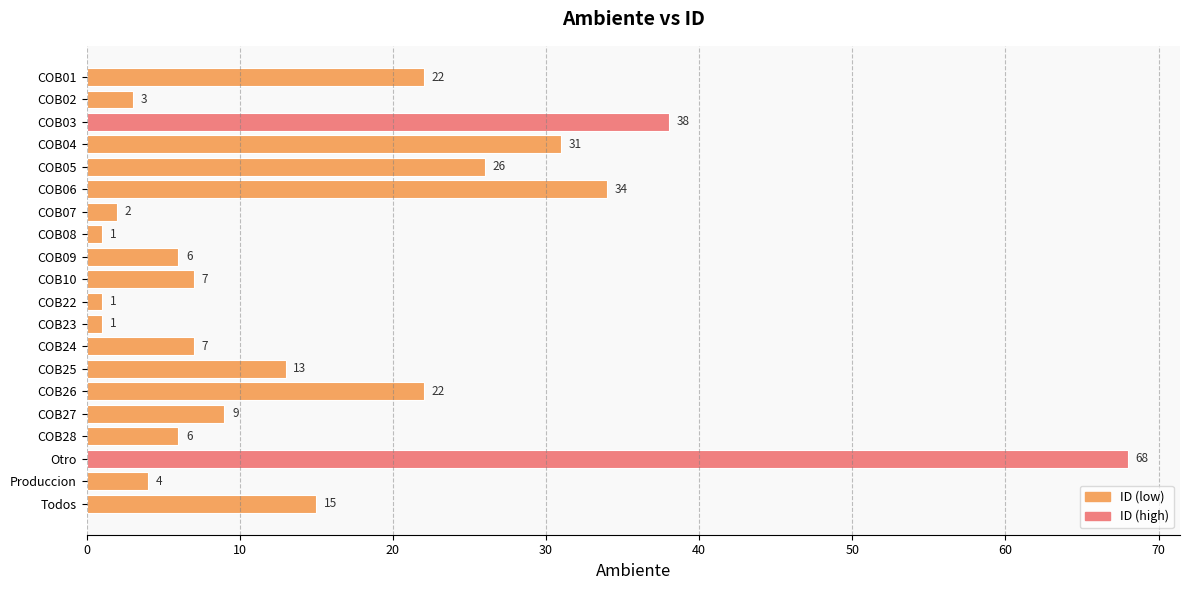

What is the maximum value shown in the chart?

68